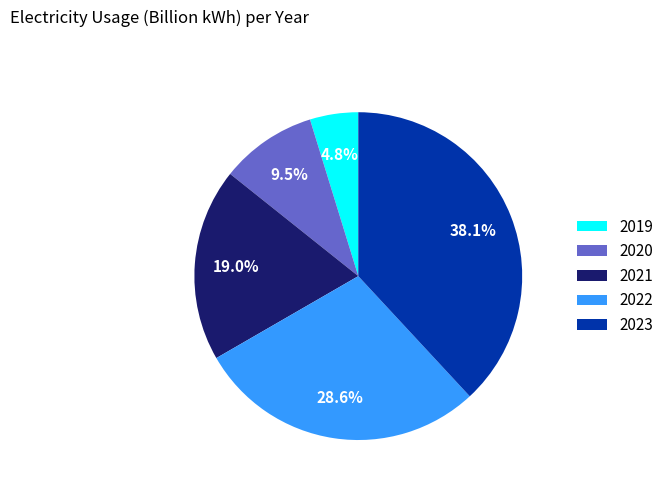

Does 2022 account for over 50% of the chart?

No